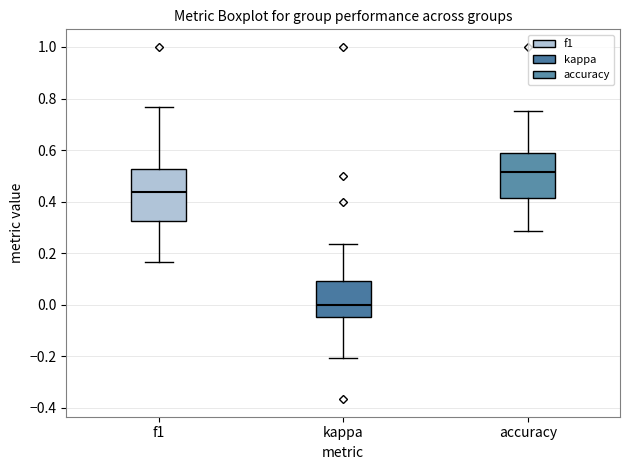

Which box's median line is the lowest?

kappa